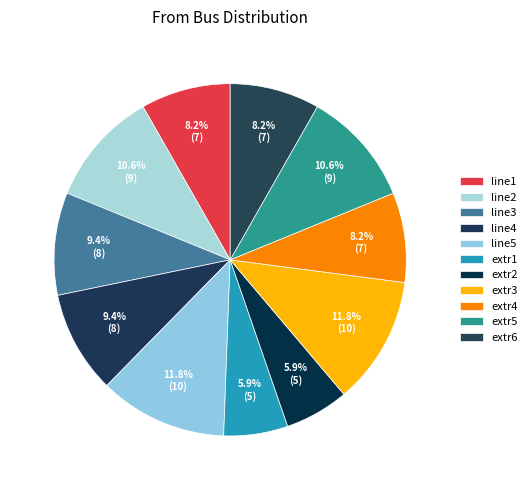

To the nearest percent, what is the combined percentage of line3 and line2?

20%